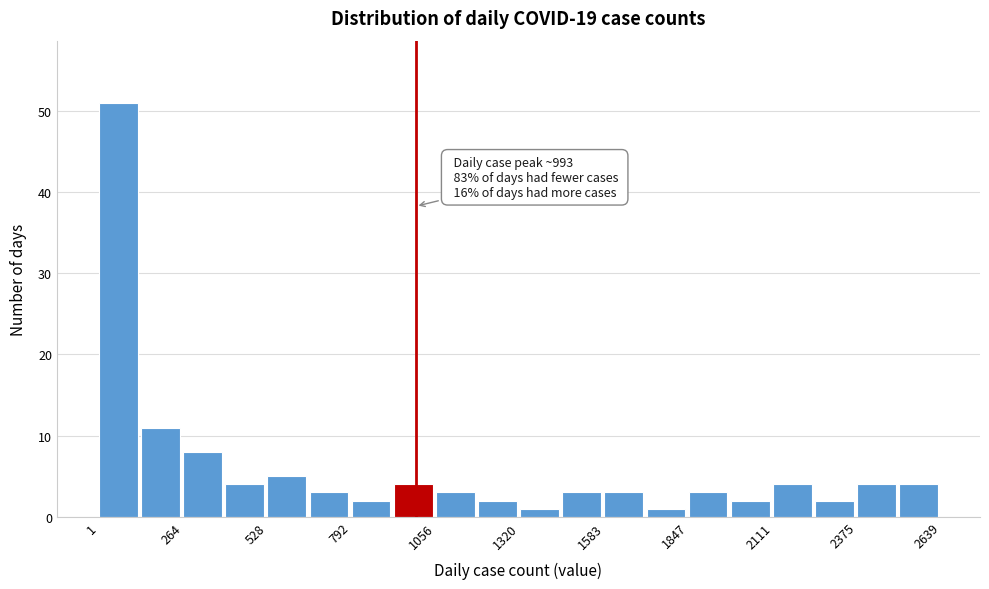

Read against the x-axis, roughly where is the centre of the tallest bar?

50